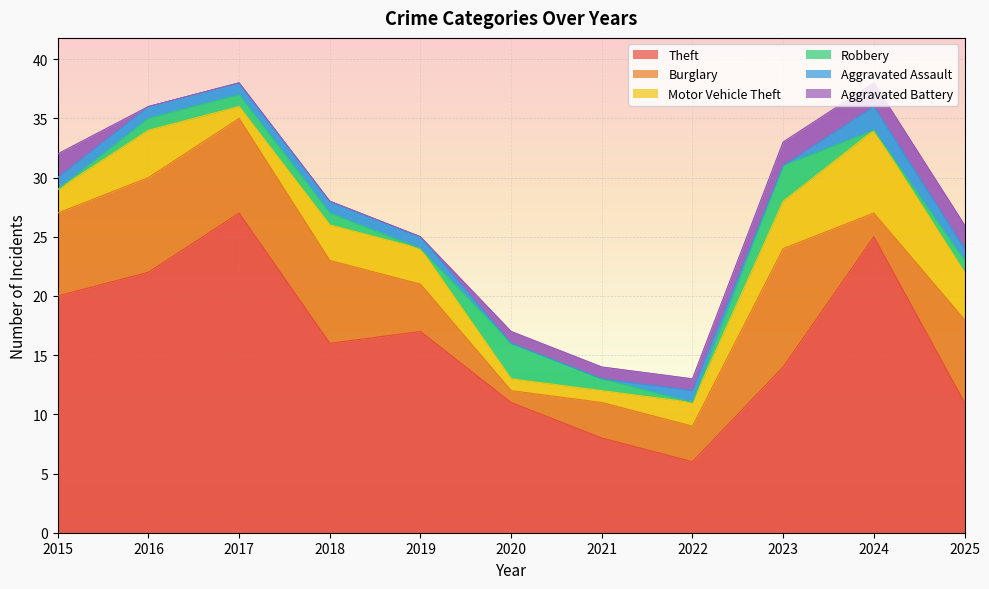

What are all the series names shown in the legend?

Theft, Burglary, Motor Vehicle Theft, Robbery, Aggravated Assault, Aggravated Battery